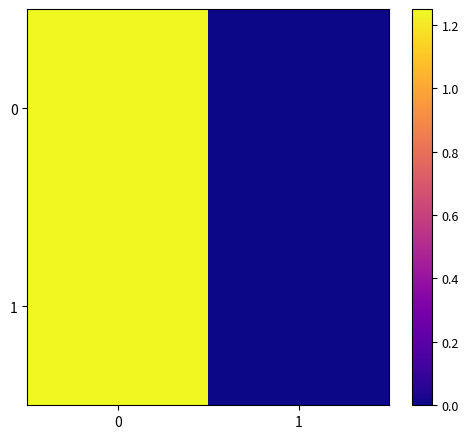

Which category has the lowest value across all series?

1